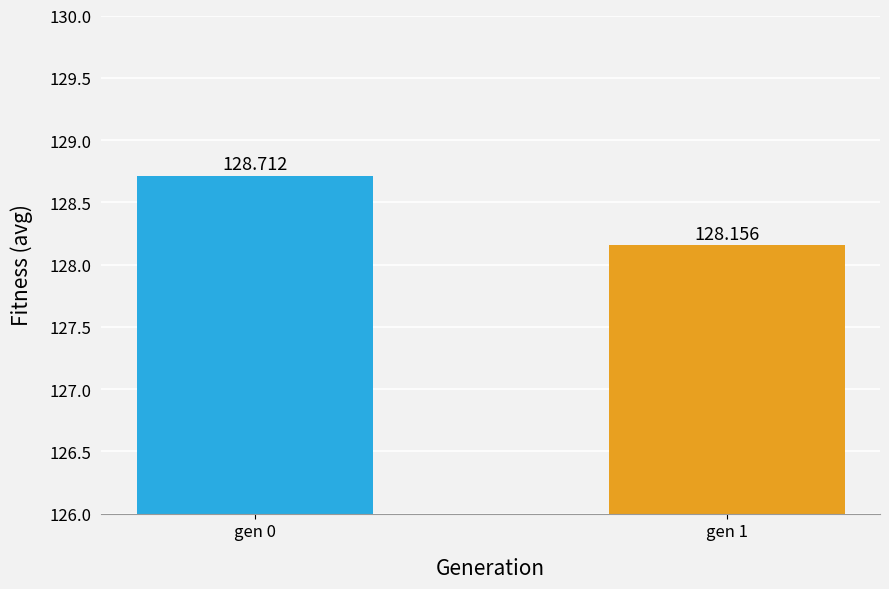

What is the maximum value shown in the chart?

128.7